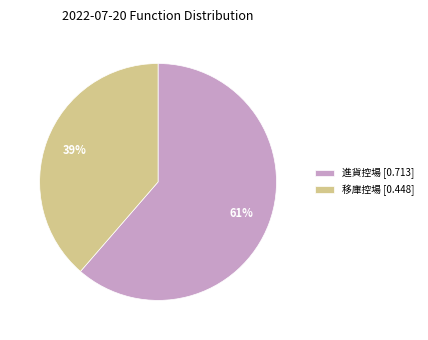

True or false: 進貨控場 [0.713] accounts for 61% of the total.

True